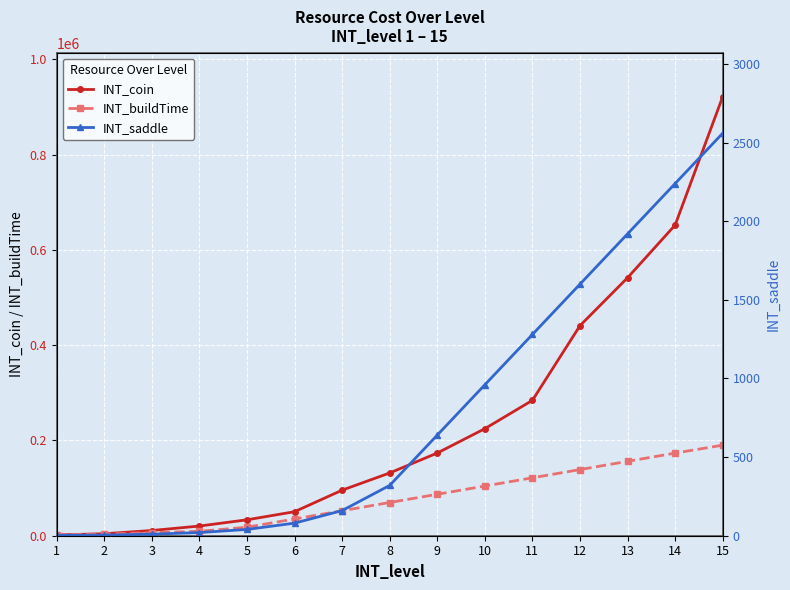

True or false: INT_saddle and INT_buildTime cross at least once.

False